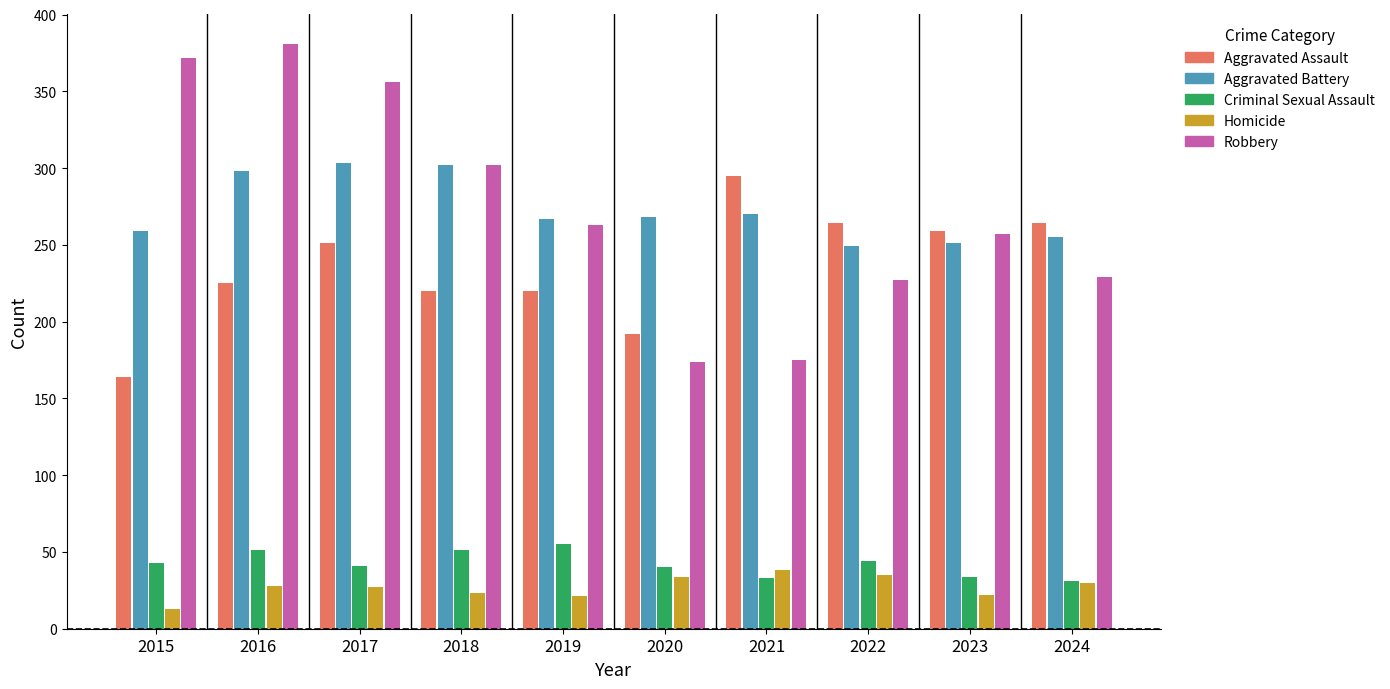

What is the smallest value displayed?

13